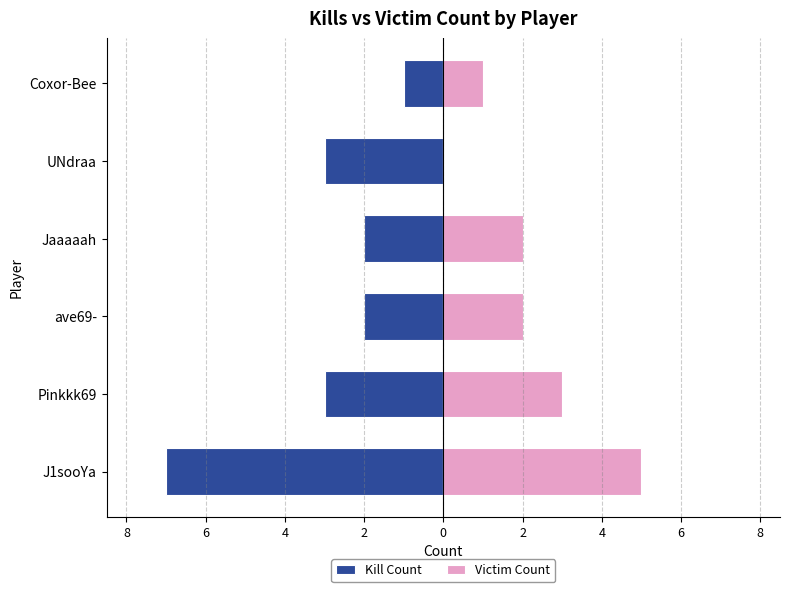

What are all the series names shown in the legend?

Kill Count, Victim Count